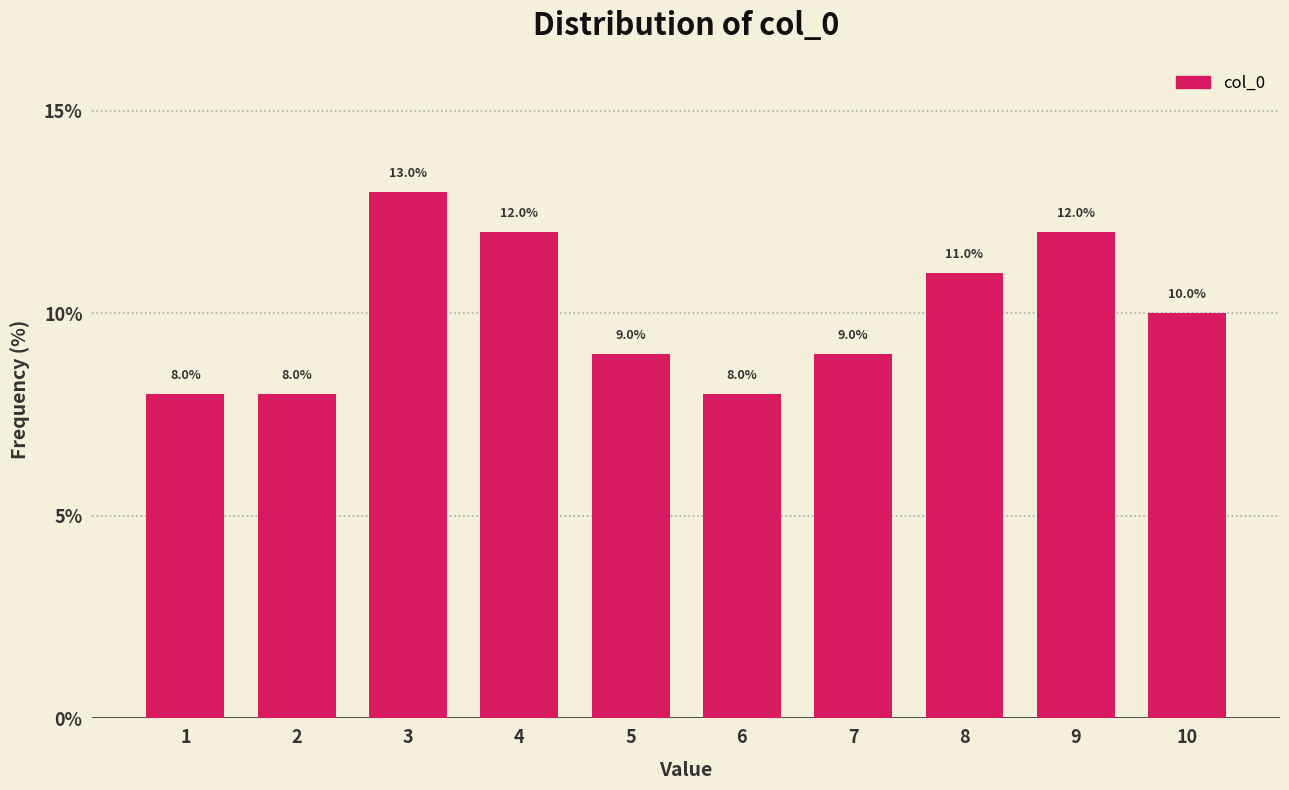

Reading left to right, list all the values displayed in this chart.

8	8	13	12	9	8	9	11	12	10